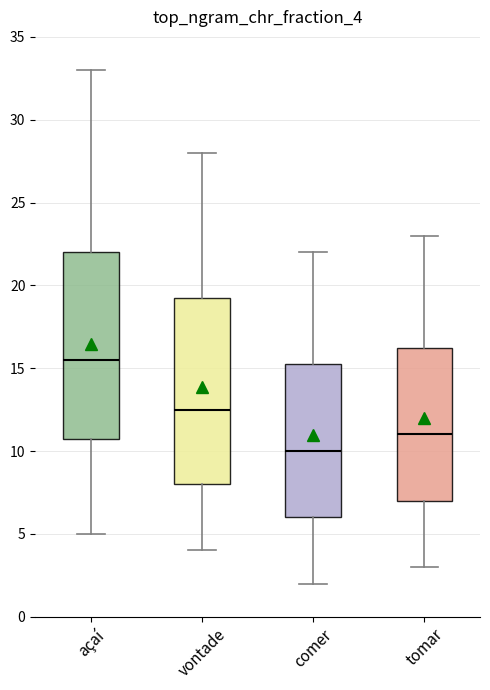

Reading left to right, transcribe this box plot: for each box, give where its median line is, the range the box spans, and where its two whiskers end, as read against the y-axis. The values are not printed on the chart, so give them approximately, as read against the axis.

açaí: median 15.5, box 11.0 to 22.0, whiskers 5.0 to 33.0
vontade: median 12.5, box 8.0 to 19.5, whiskers 4.0 to 28.0
comer: median 10.0, box 6.0 to 15.5, whiskers 2.0 to 22.0
tomar: median 11.0, box 7.0 to 16.5, whiskers 3.0 to 23.0